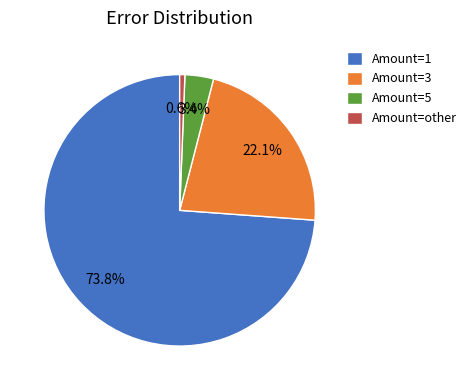

What is the smallest slice in the pie chart?

Amount=other